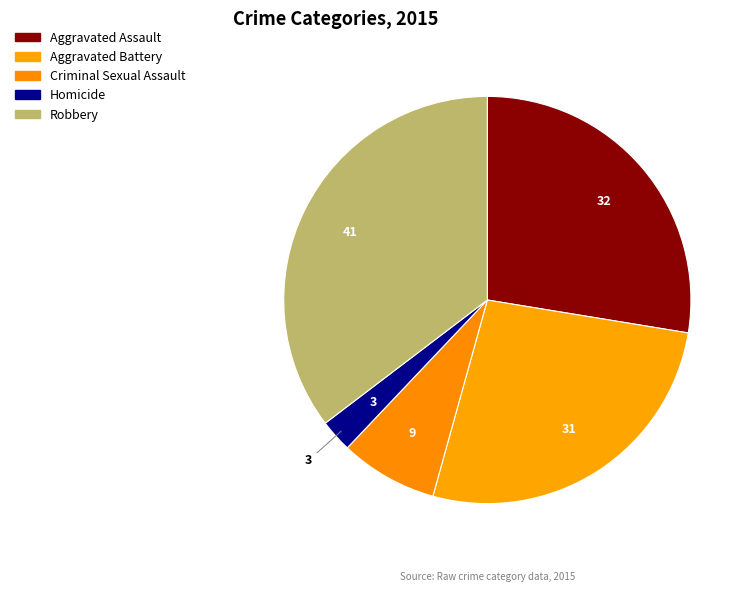

Which category has the smallest portion of the pie?

Homicide